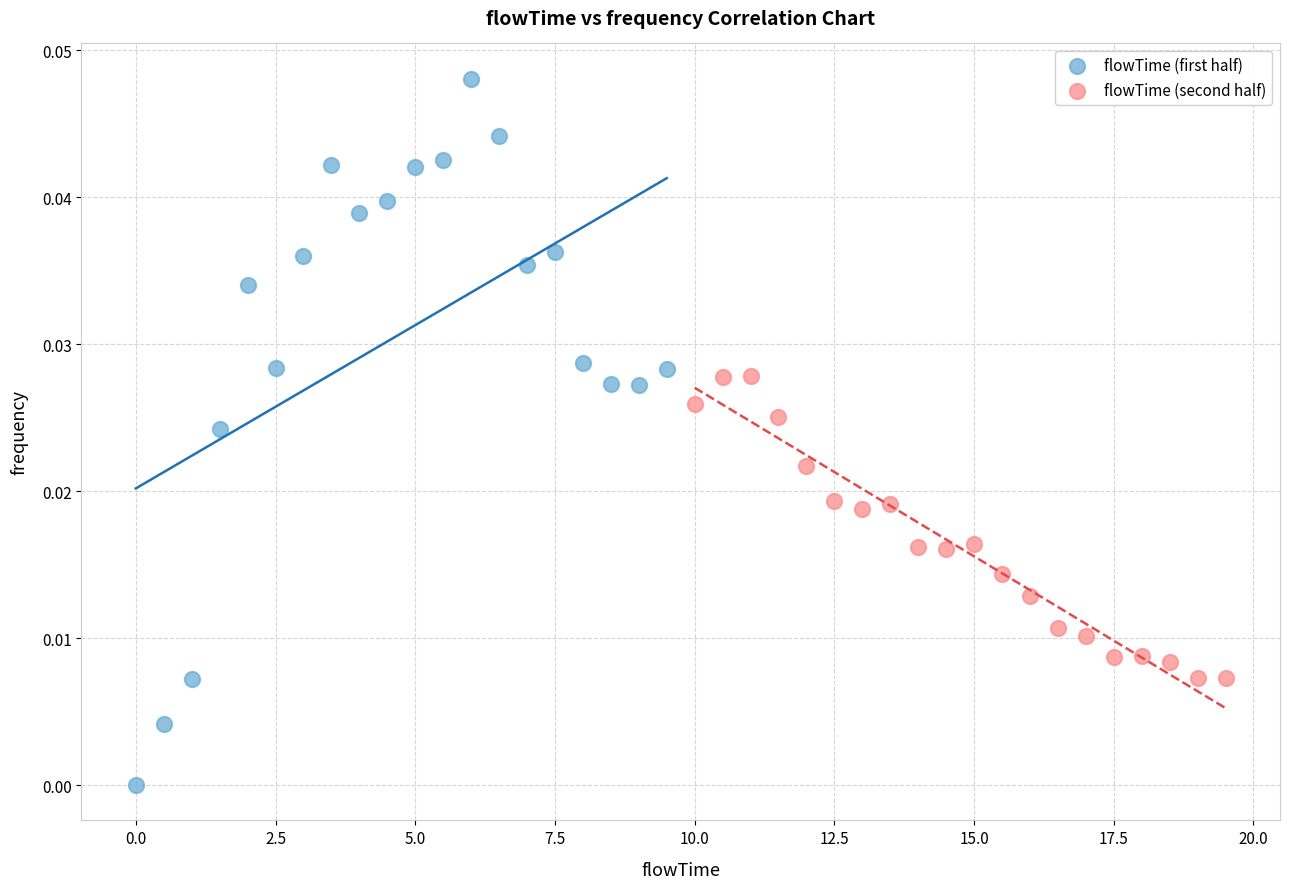

Which series has the largest Y range (max minus min)?

flowTime (first half)